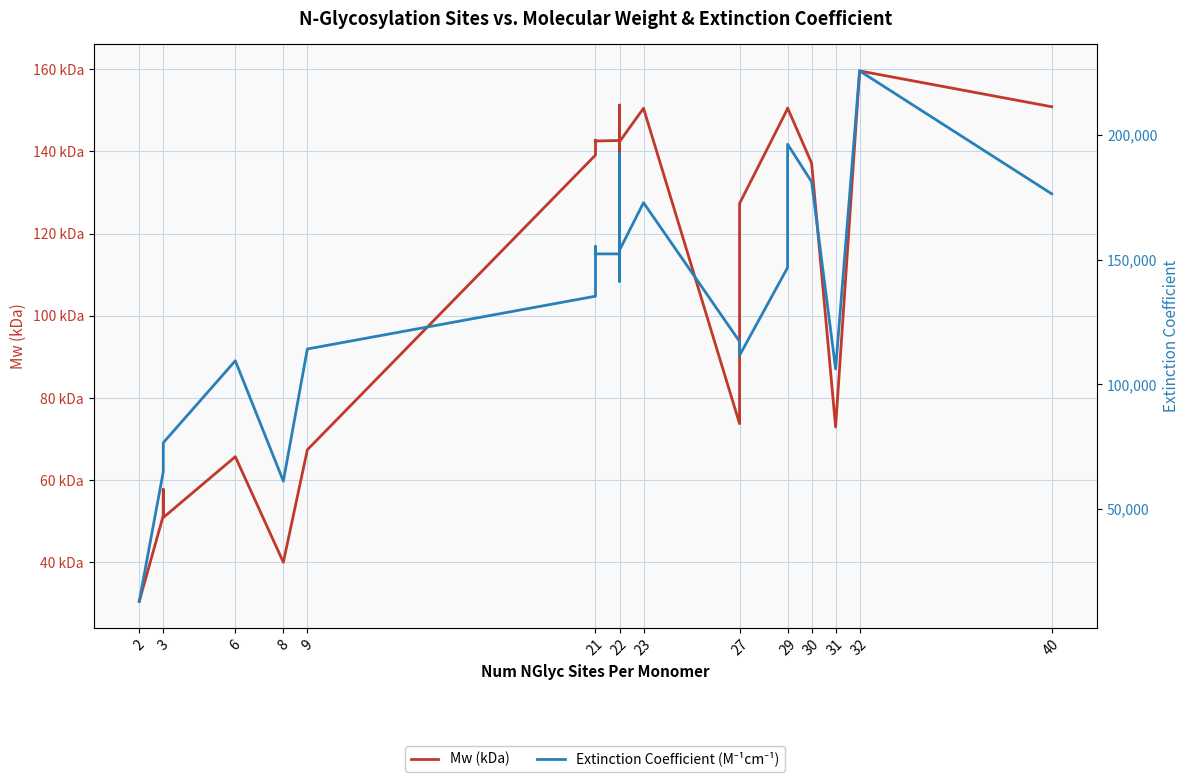

How many lines are shown in the chart?

2